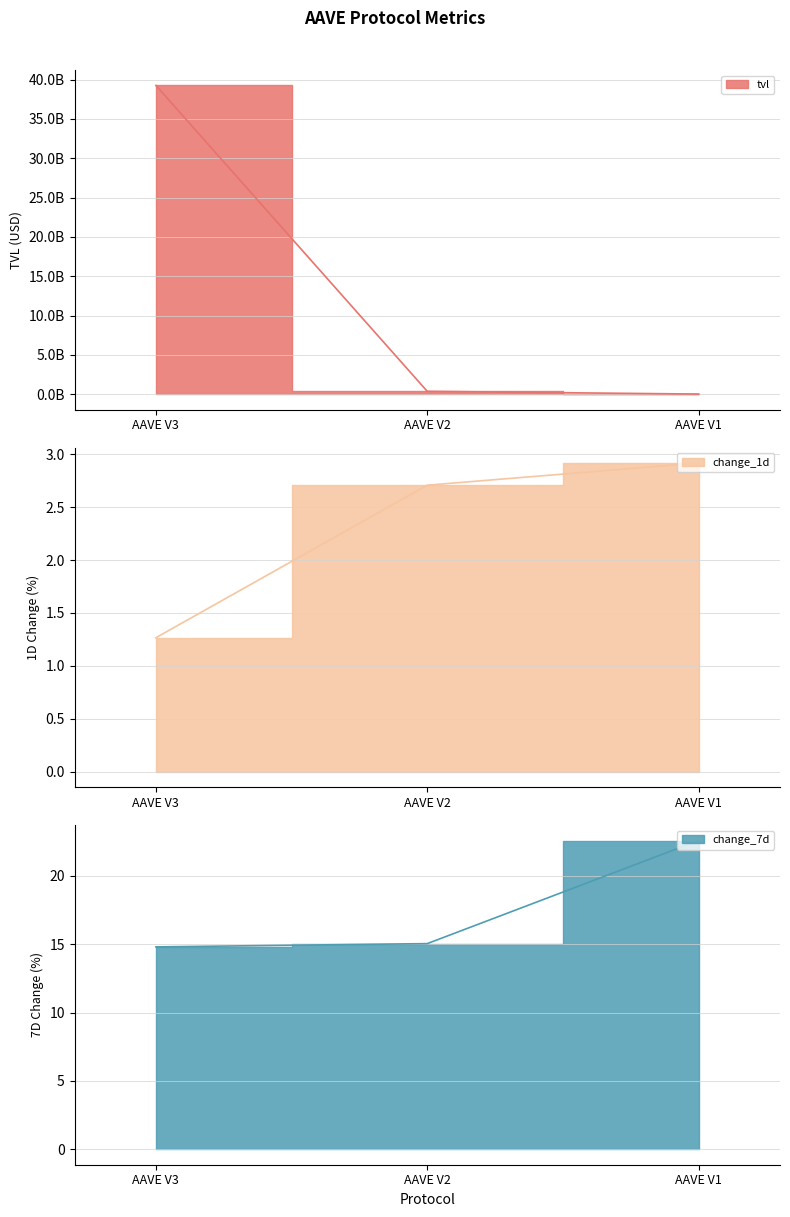

What are all the series names shown in the legend?

tvl, change_1d, change_7d